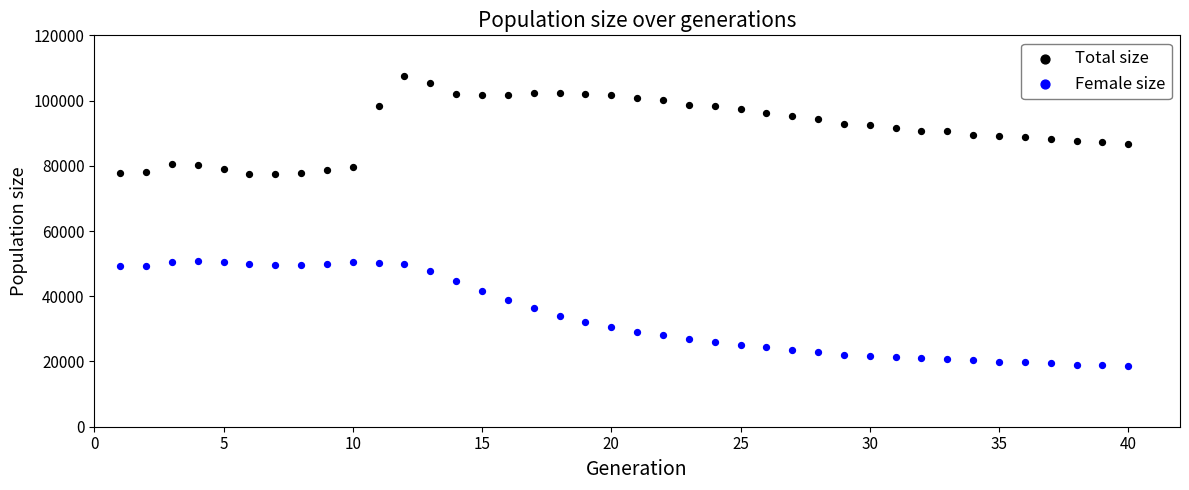

Across all data points, what is the range of X values (max minus min)?

39